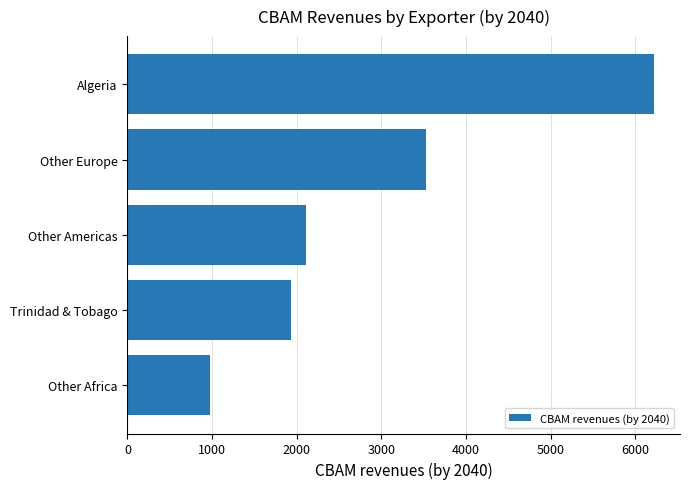

The chart shows a value of 5439.9 at Other Europe. True or false?

False